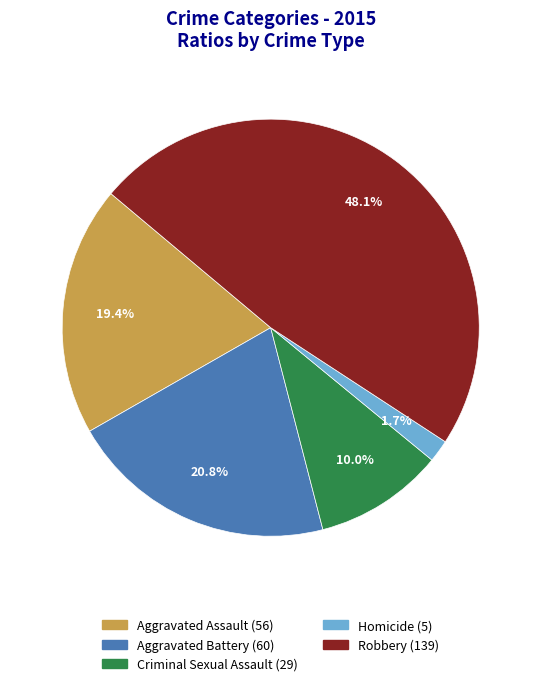

Which category has the biggest portion of the pie?

Robbery